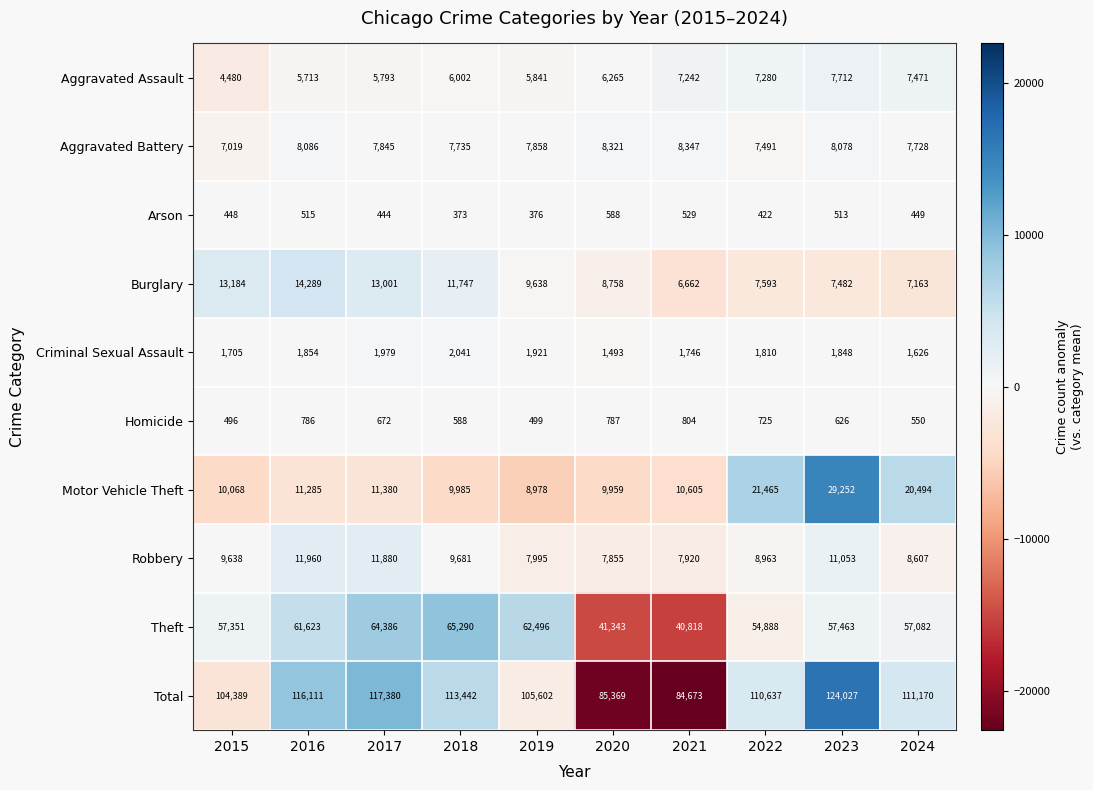

True or false: Burglary has a value of 7482 at 2023.

True